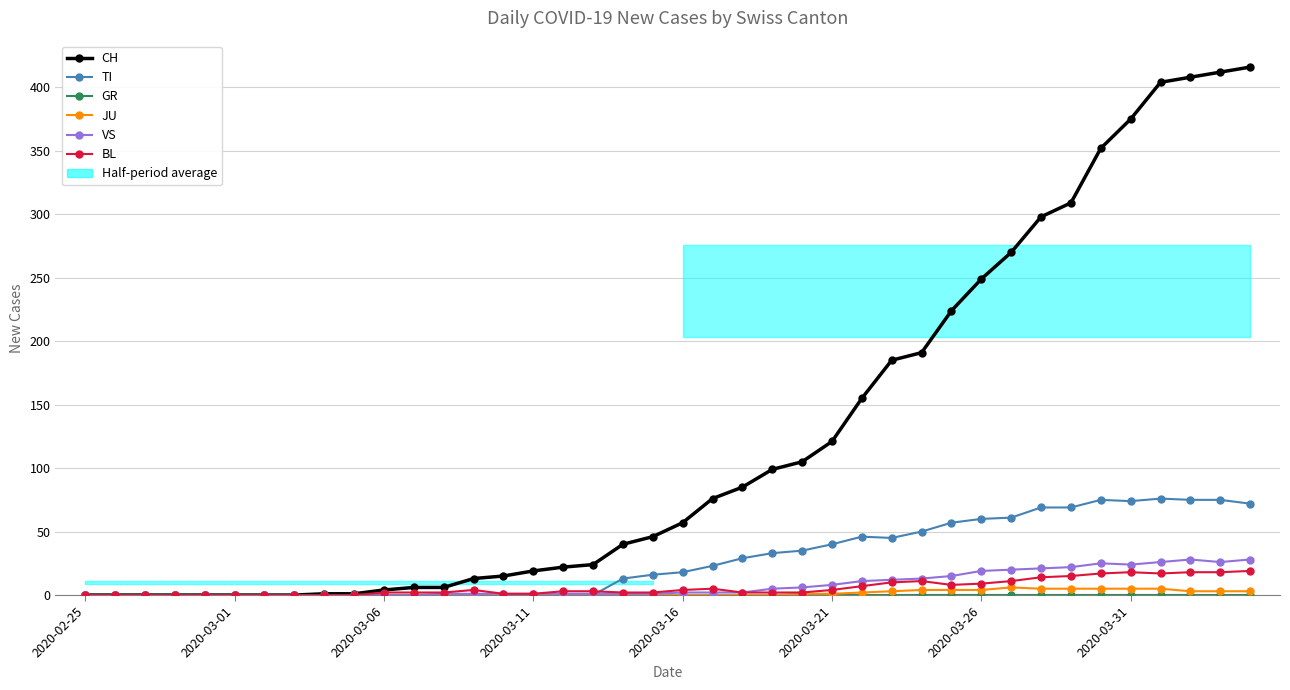

At how many categories does at least one series exceed 108?

15